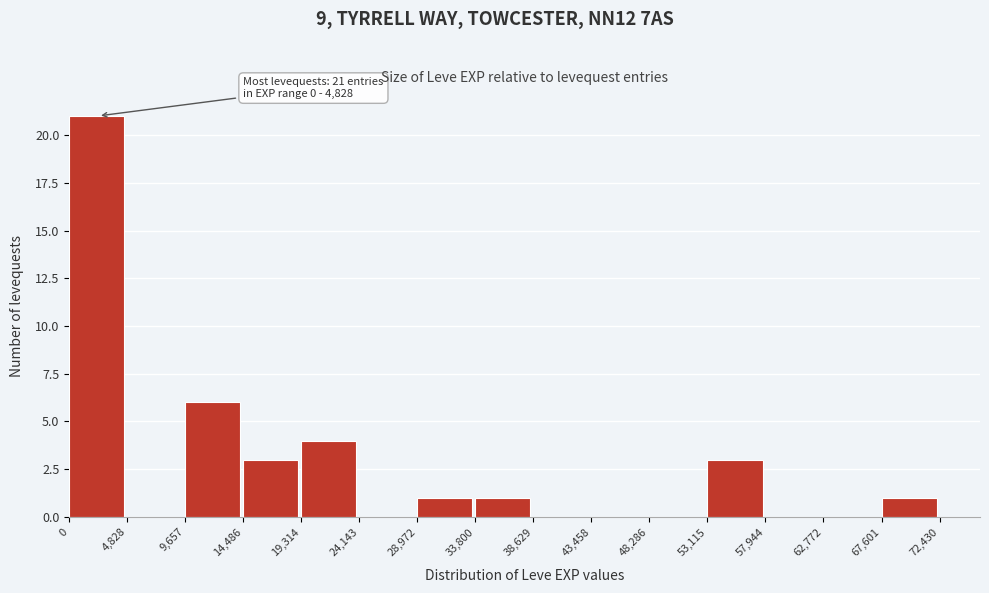

Over which range of the x-axis is the bar tallest?

0 to 4,828